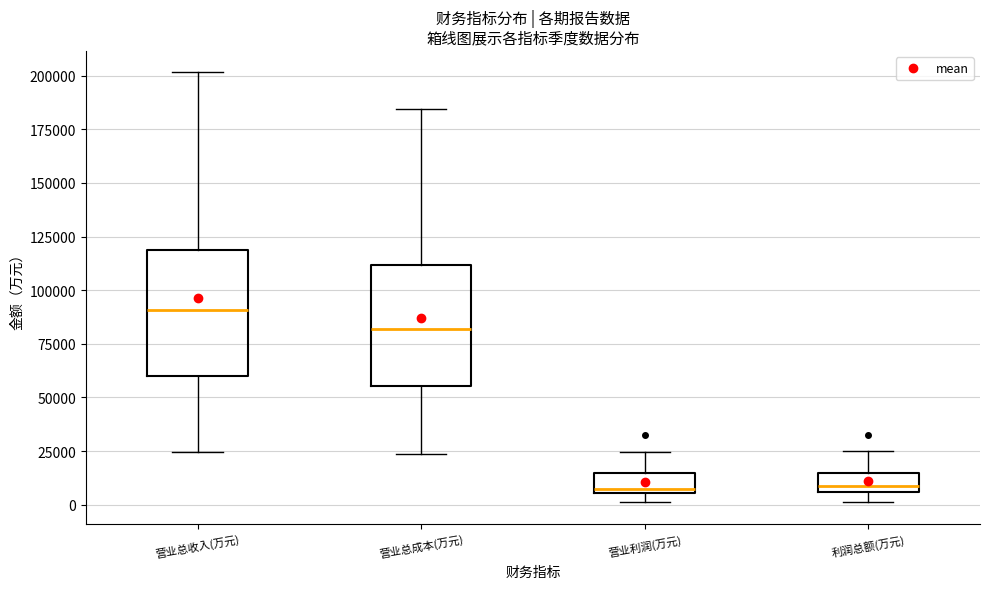

Where is the upper edge of the box for 营业总成本(万元) on the y-axis? The values are not printed on the chart, so give them approximately, as read against the axis.

110000